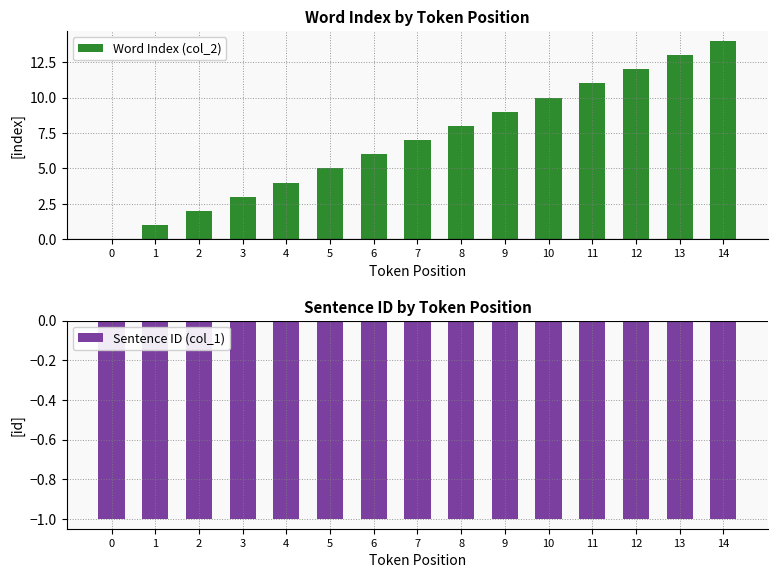

Read the Sentence ID (col_1) value at 12.

-1